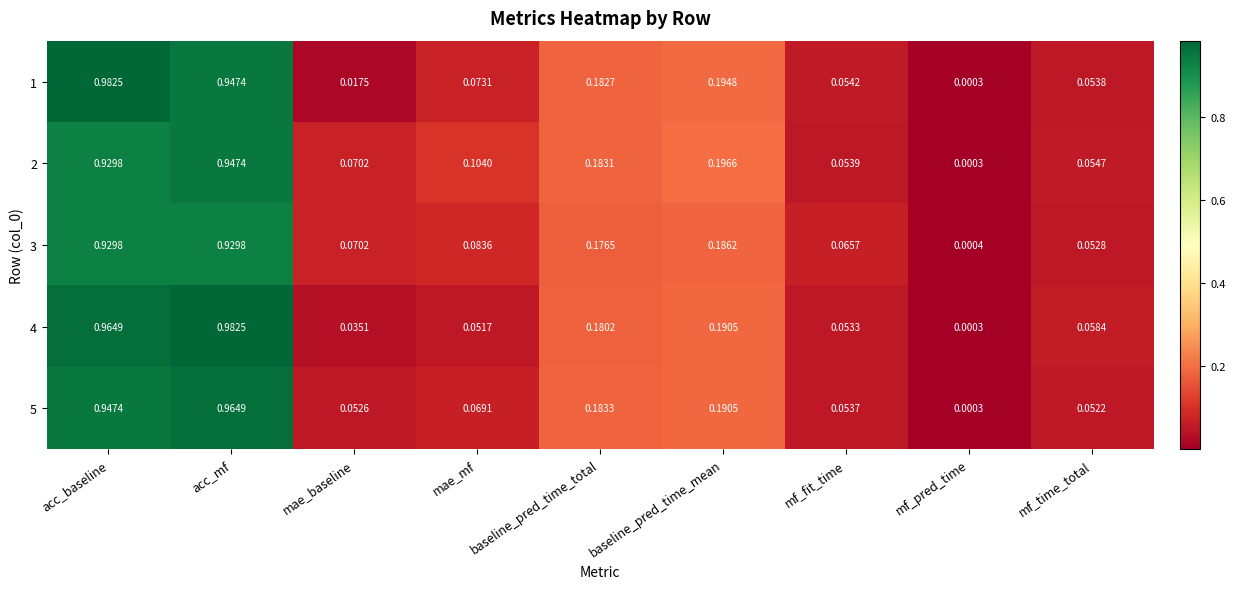

At which category is the sum across all series the highest?

acc_mf